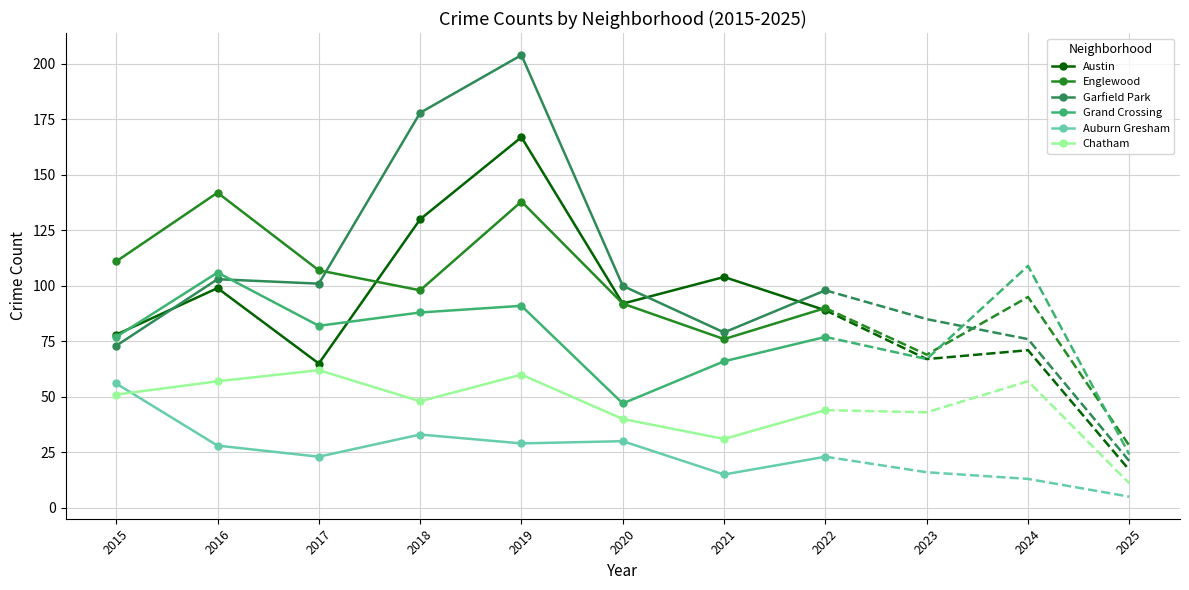

What is the average value of the Grand Crossing series?

76